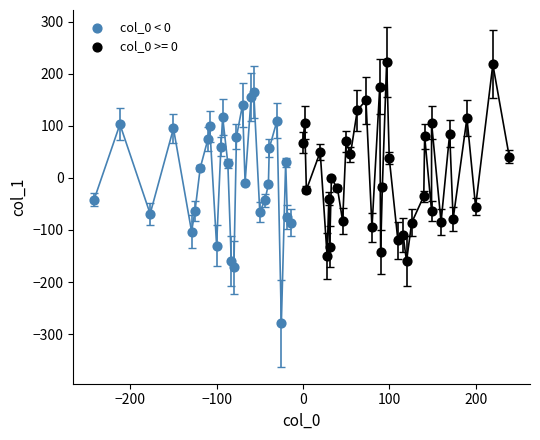

Which series contains the highest Y value?

col_0 >= 0